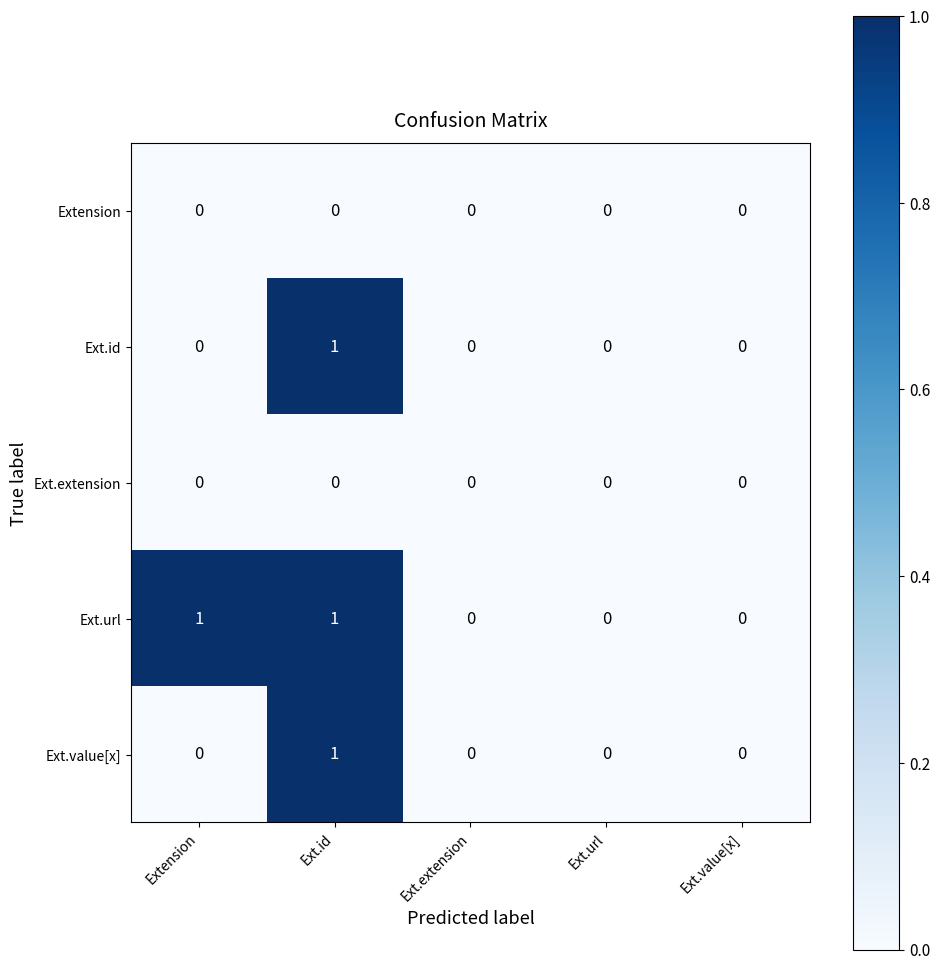

What is the greatest value displayed?

1